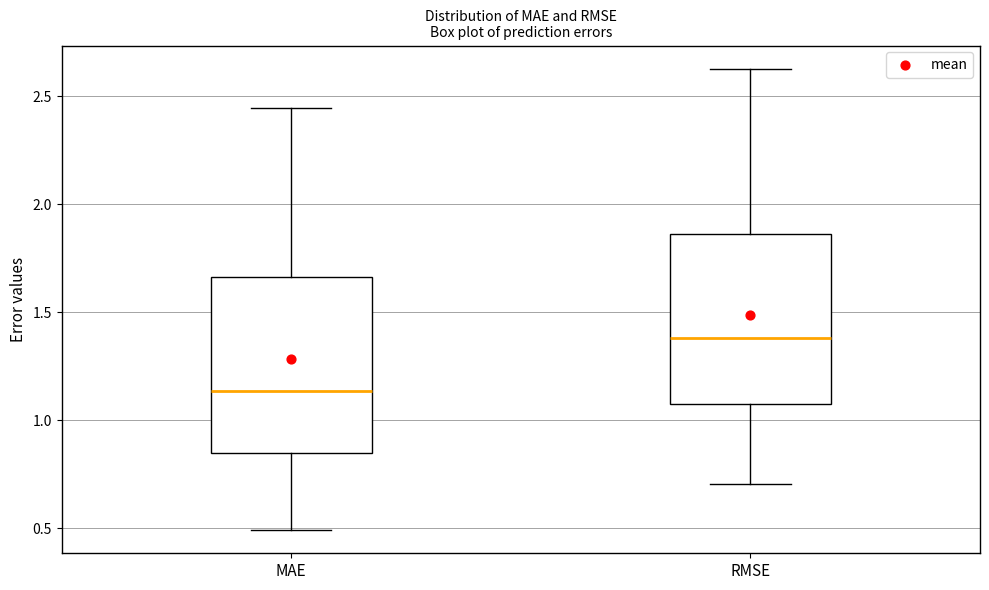

Where is the upper edge of the box for RMSE on the y-axis? The values are not printed on the chart, so give them approximately, as read against the axis.

1.85